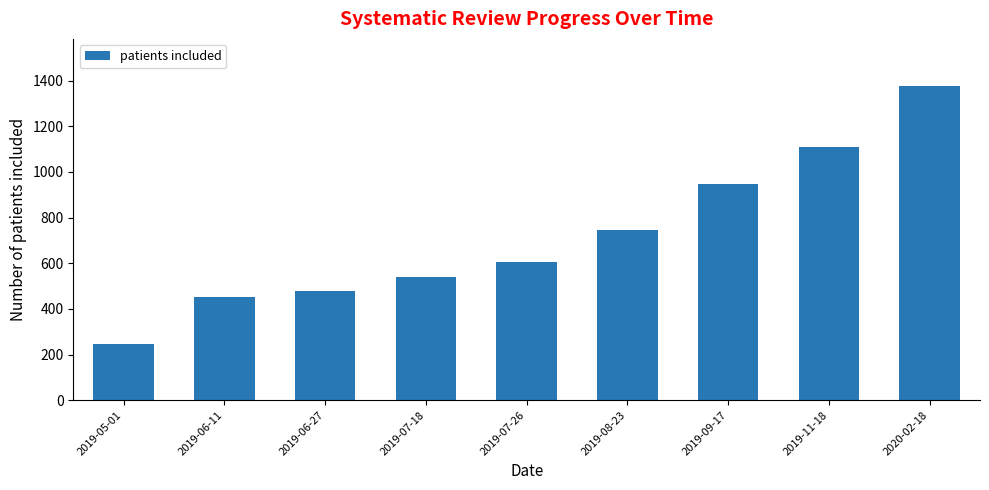

Rank the categories by value from lowest to highest.

2019-05-01, 2019-06-11, 2019-06-27, 2019-07-18, 2019-07-26, 2019-08-23, 2019-09-17, 2019-11-18, 2020-02-18